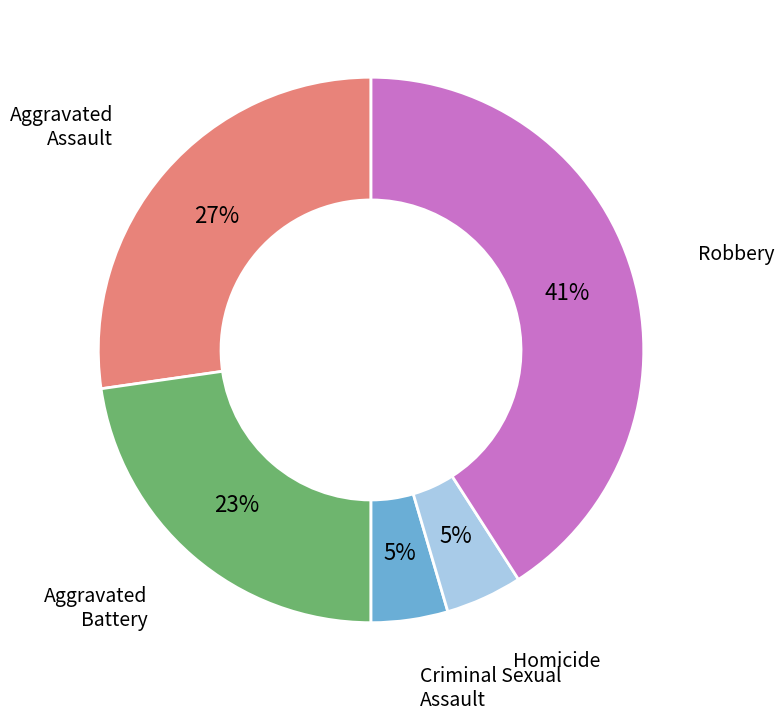

Which category has the biggest portion of the pie?

Robbery